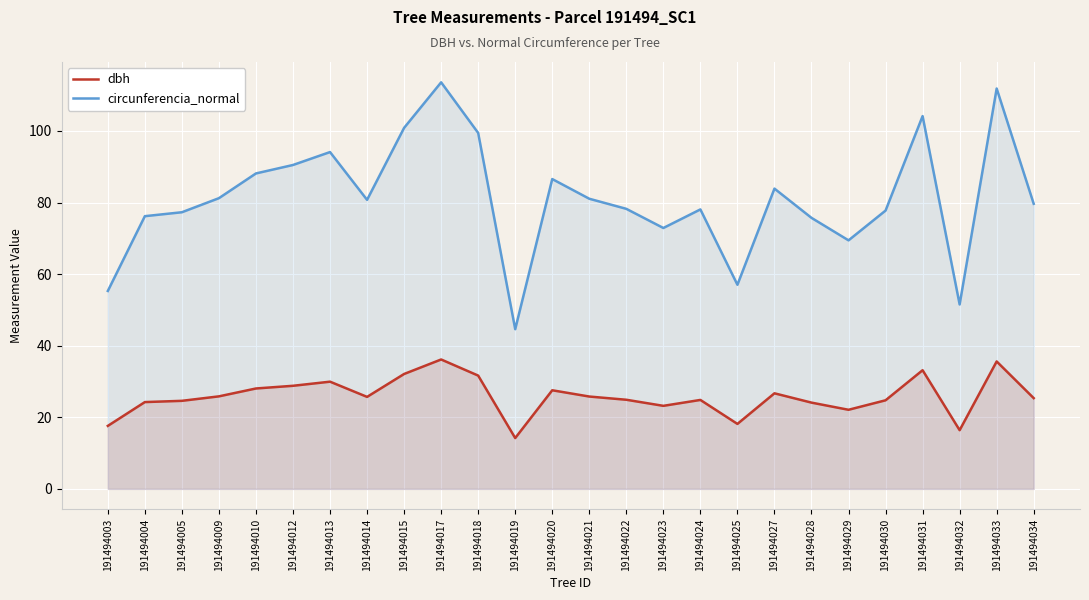

Where is the first local minimum for dbh?

191494014